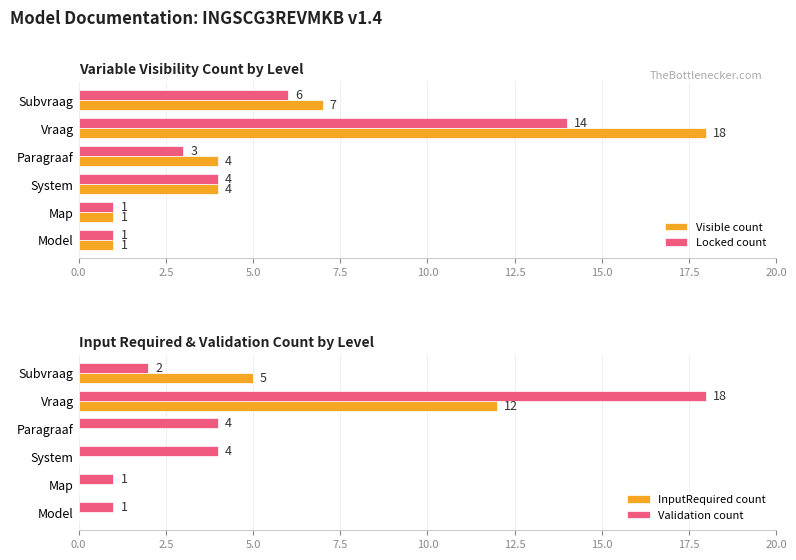

What are all the series names shown in the legend?

Visible count, Locked count, InputRequired count, Validation count